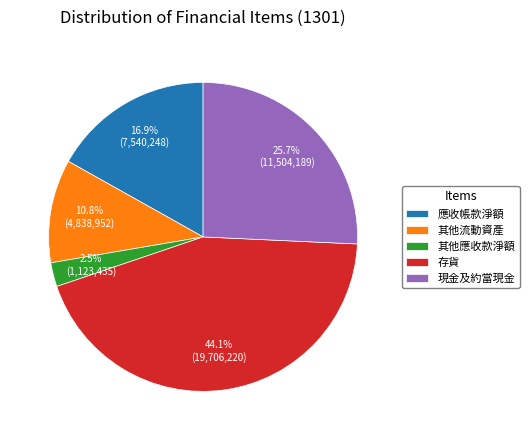

Approximately how many times larger is the value at 應收帳款淨額 compared to 現金及約當現金?

0.7